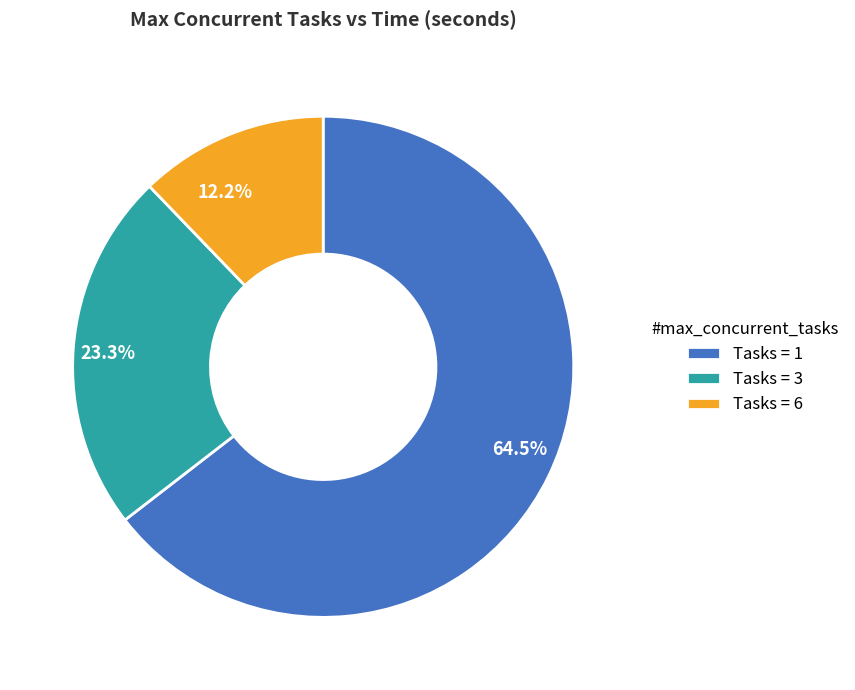

How many slices are in this pie chart?

3